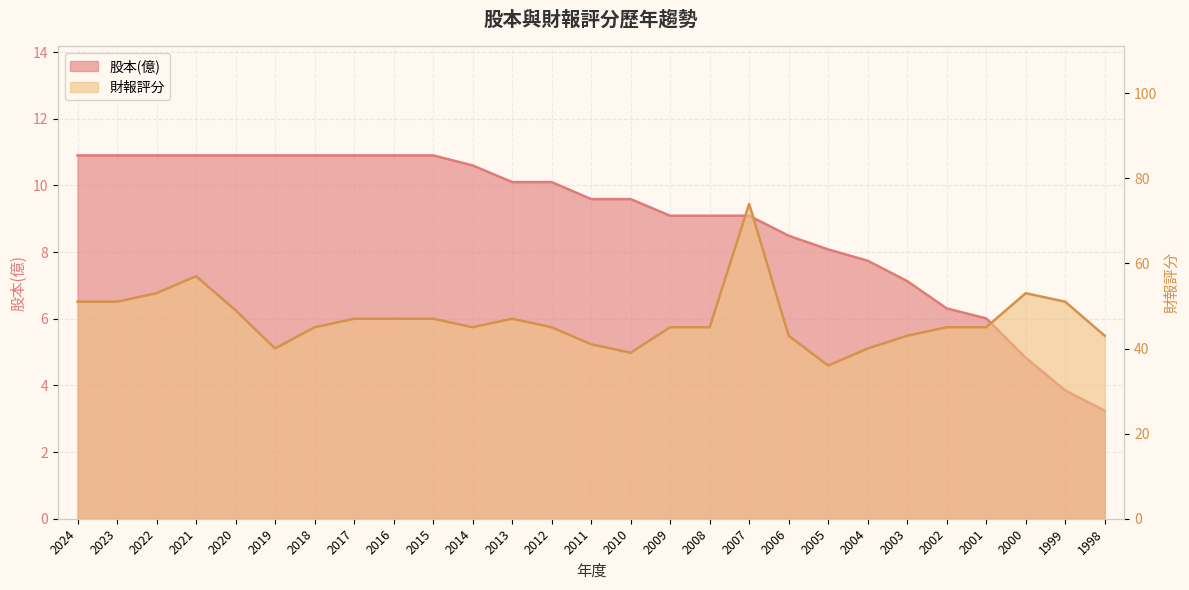

What is the lowest value of the 財報評分 series?

36.0